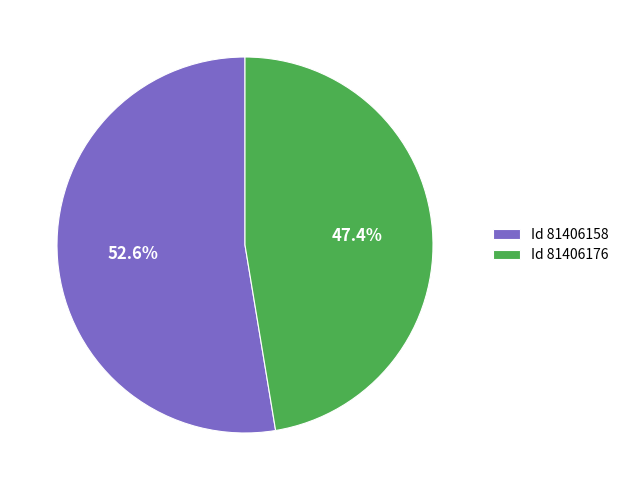

Which slice is the smallest?

Id 81406176